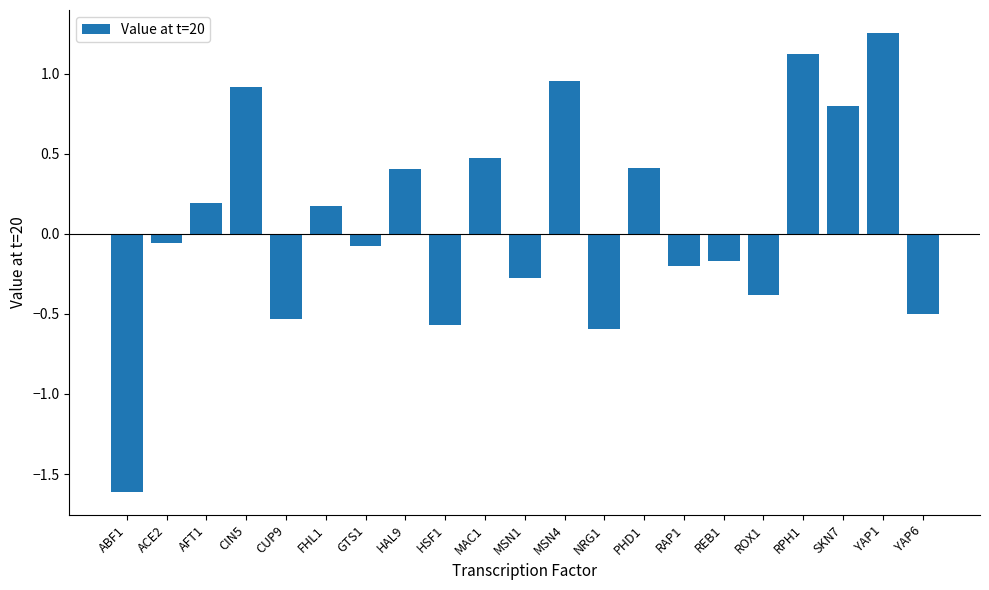

Read the value at MSN1.

-0.3